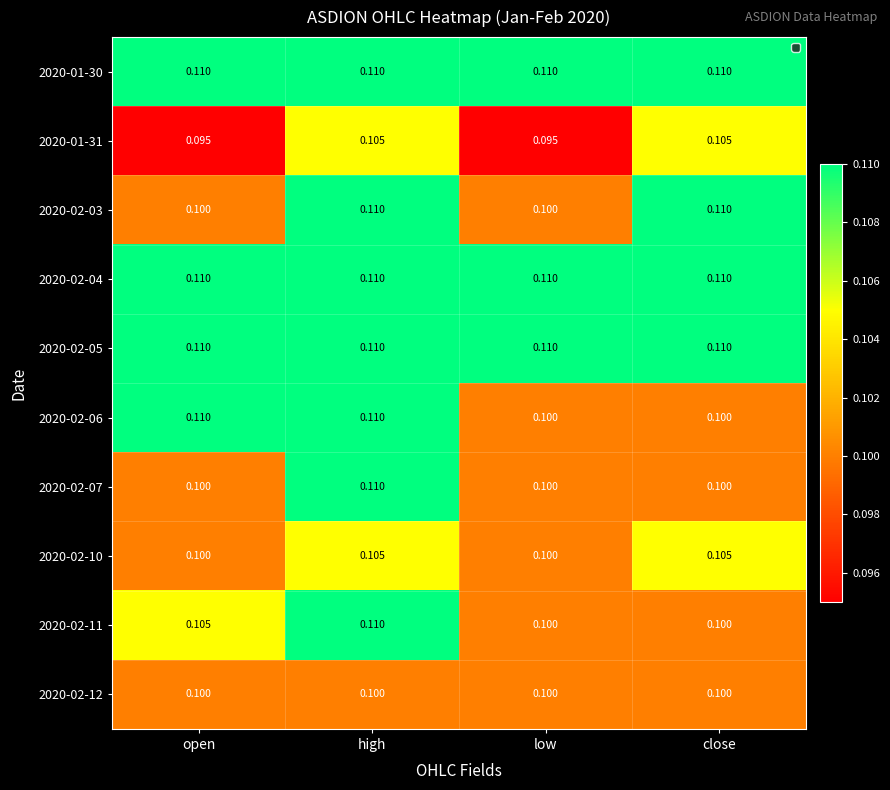

At which category is the sum across all series the highest?

high